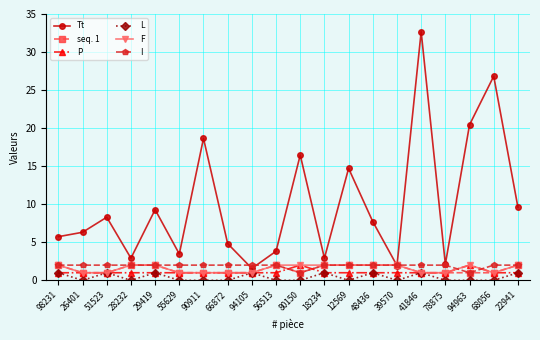

Which series has the largest range (max minus min)?

Tt